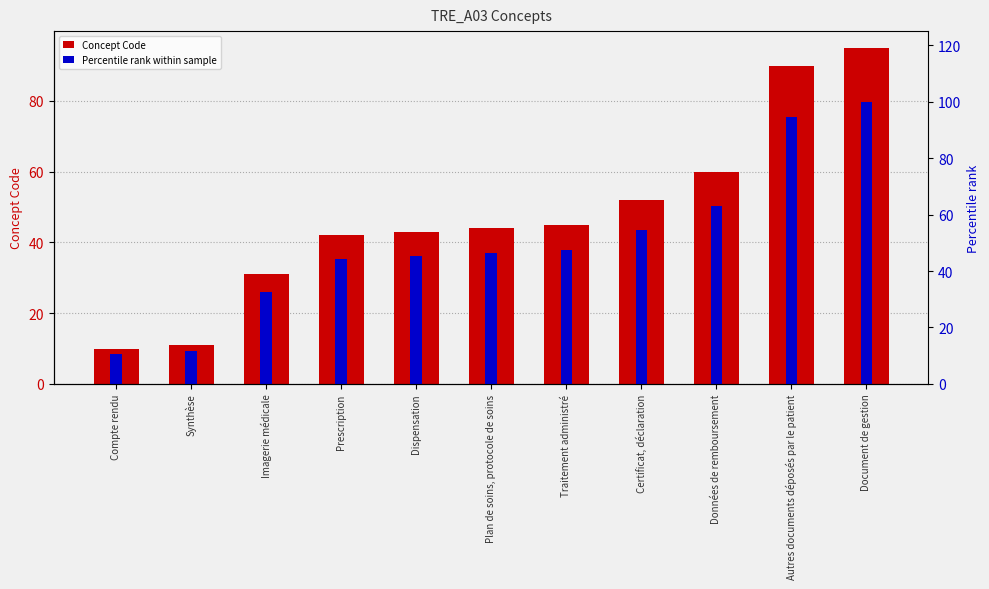

What is the smallest value displayed?

10.0